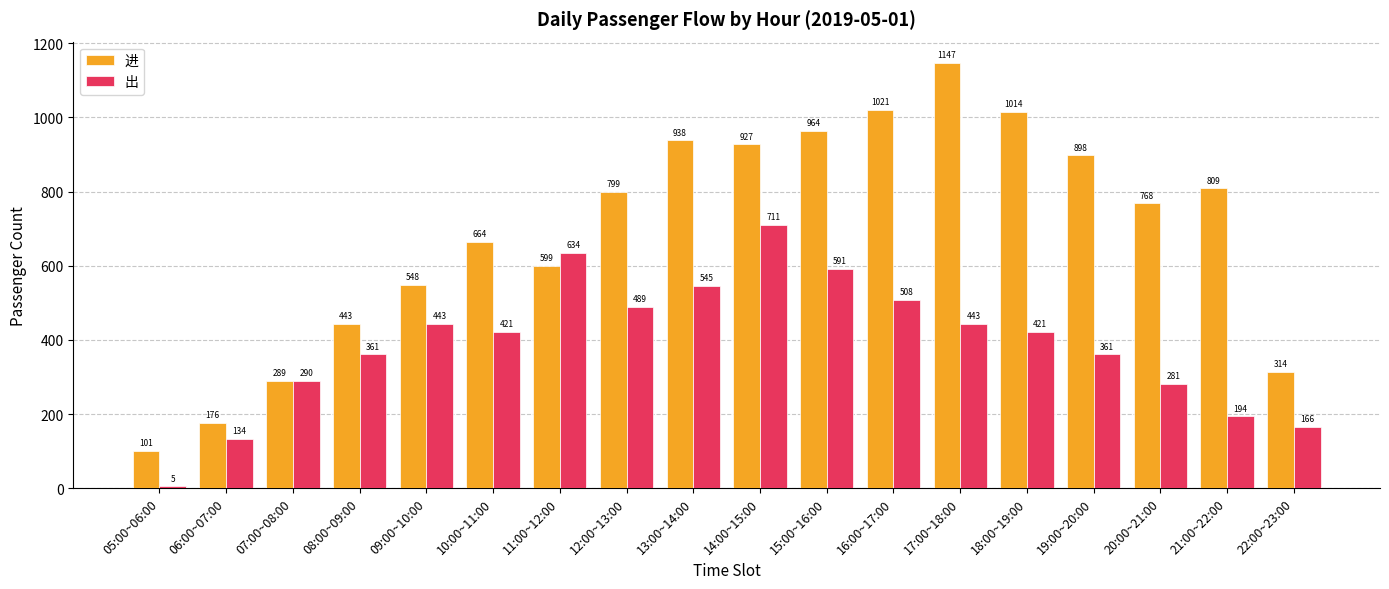

Reading left to right, list all the values displayed in this chart.

进: 101	176	289	443	548	664	599	799	938	927	964	1021	1147	1014	898	768	809	314
出: 5	134	290	361	443	421	634	489	545	711	591	508	443	421	361	281	194	166